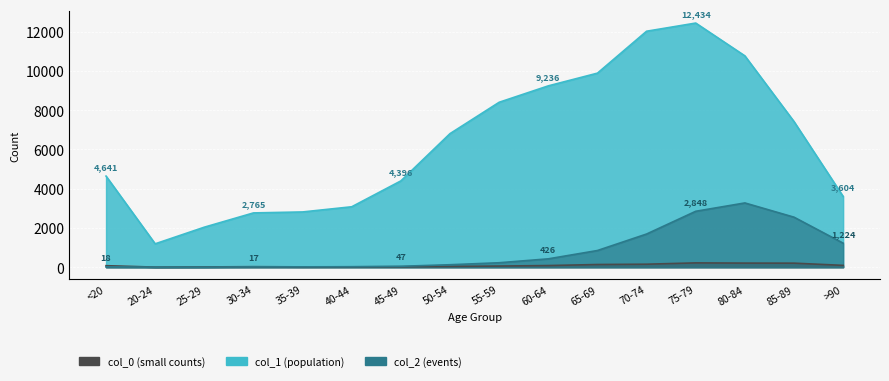

What position from the right is 30-34?

13